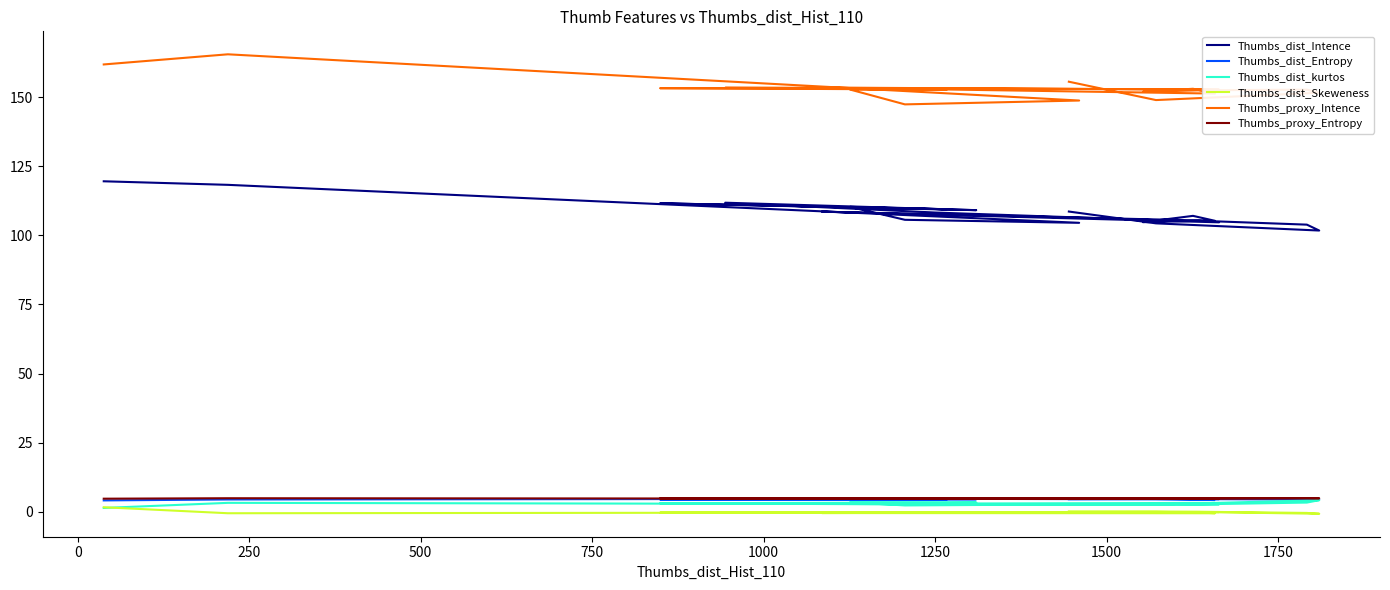

Which series has the widest spread of values?

Thumbs_proxy_Intence